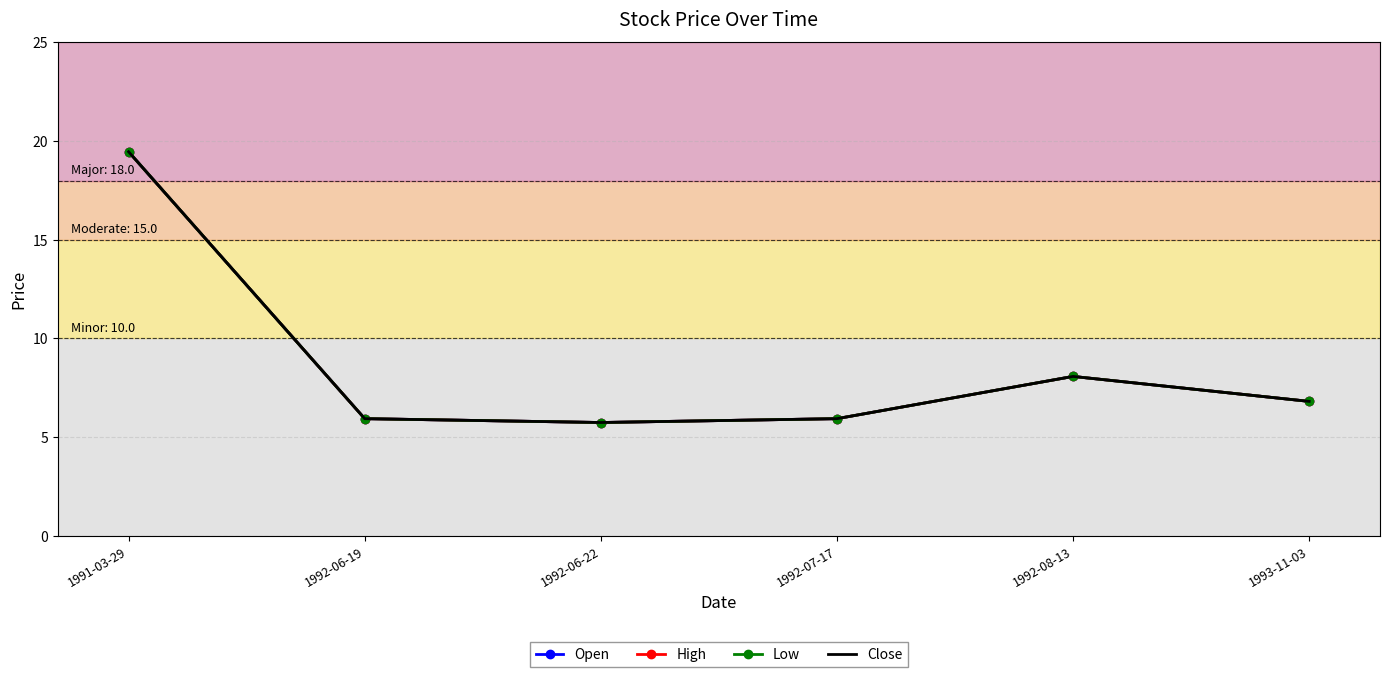

What is the average value of the Close series?

8.7